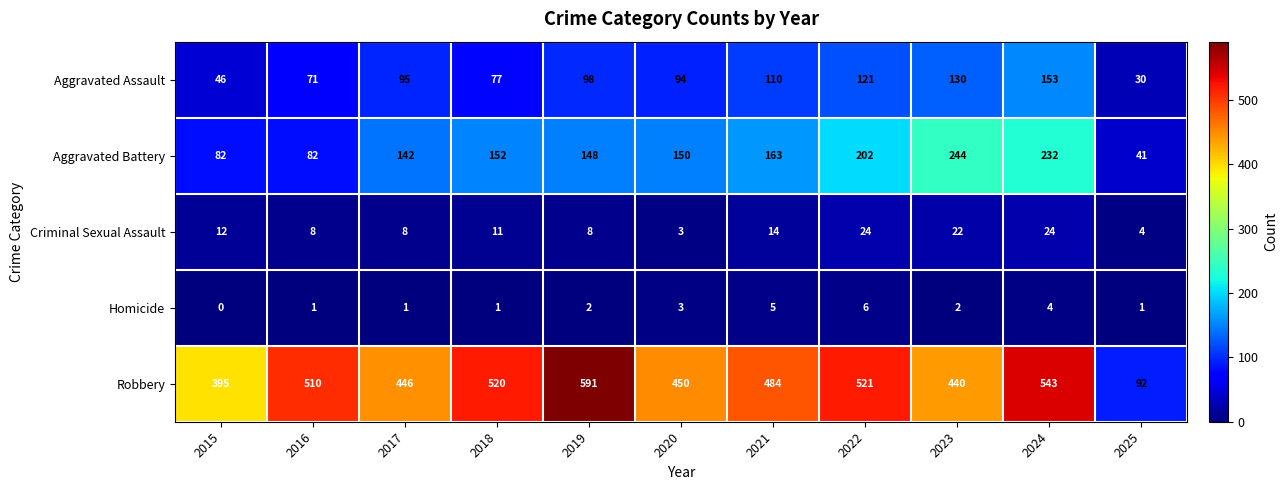

Which series has the widest spread of values?

Robbery